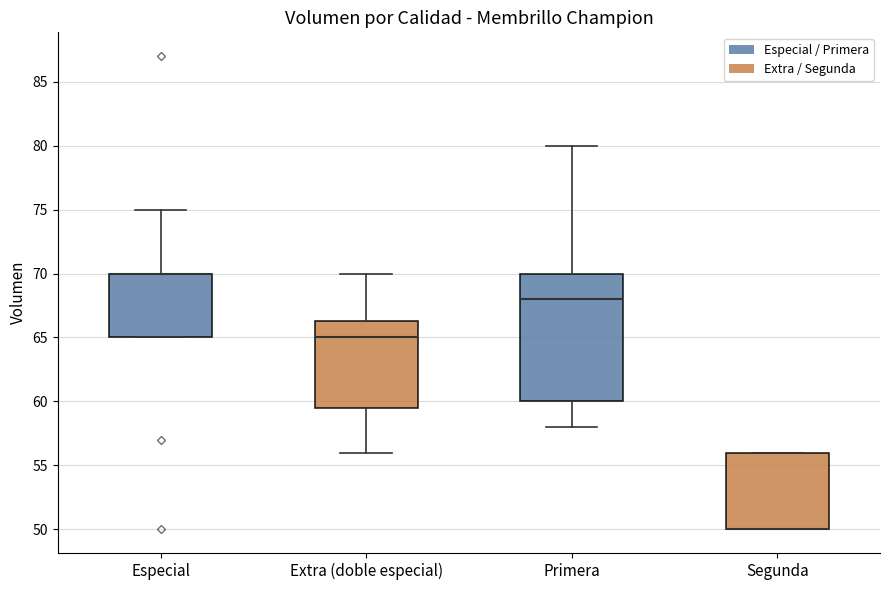

Where is the upper edge of the box for Segunda on the y-axis? The values are not printed on the chart, so give them approximately, as read against the axis.

56.0